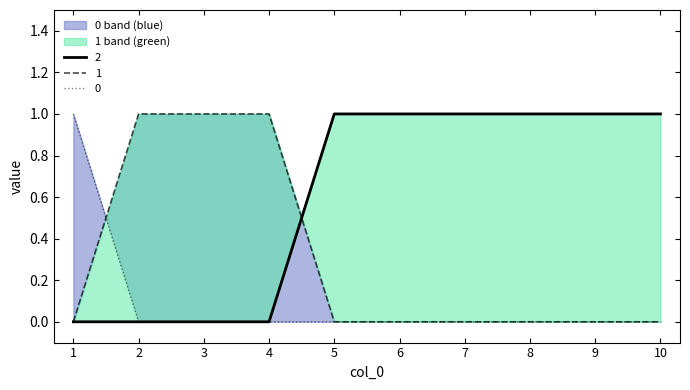

Is it true that 3 equals 1 at 7?

False